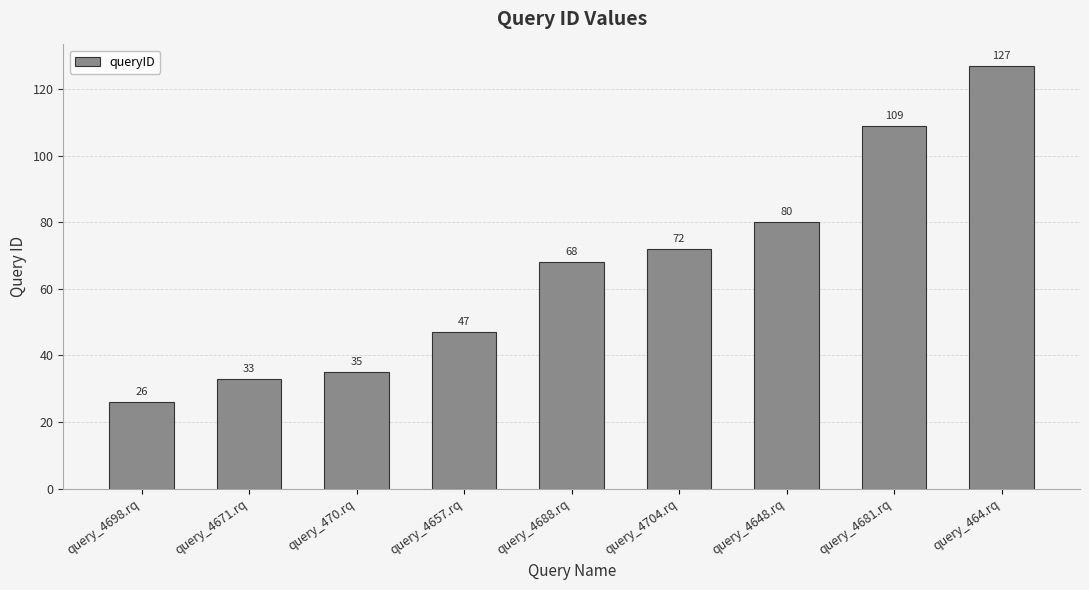

How many bars are there in total?

9